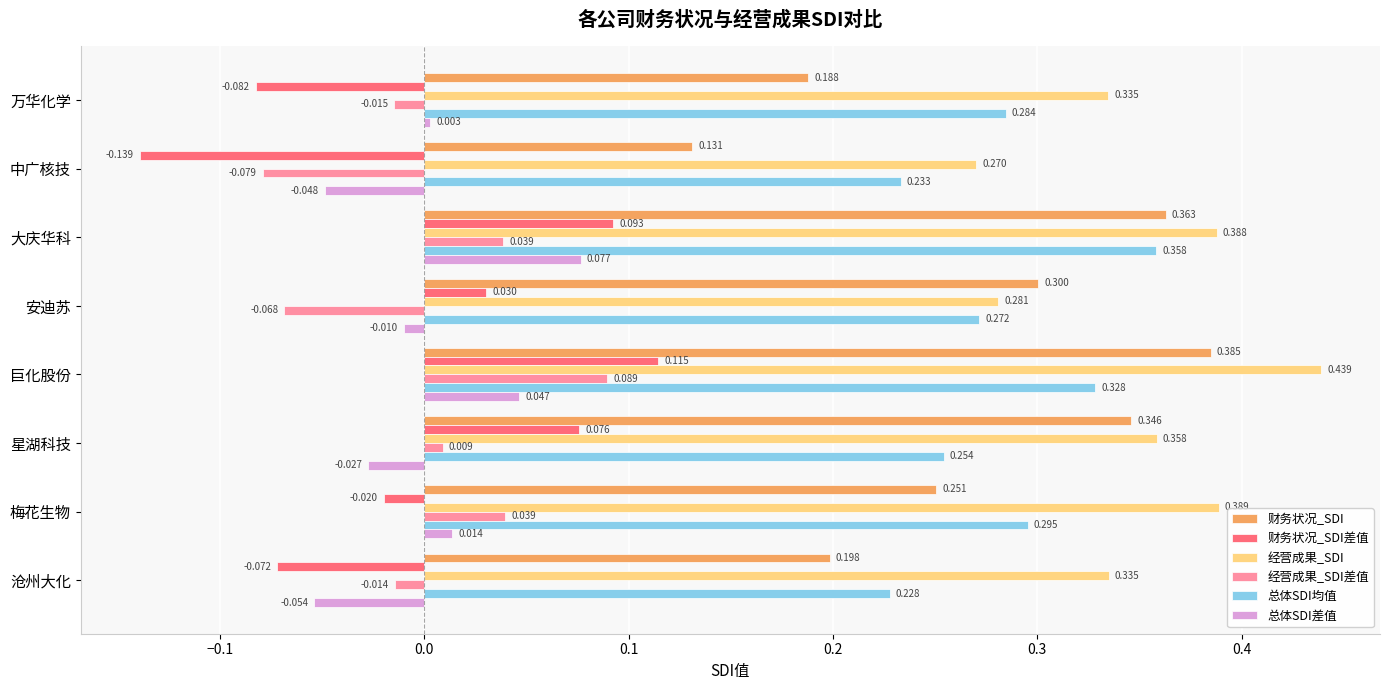

At which label does 总体SDI均值 reach its minimum?

沧州大化